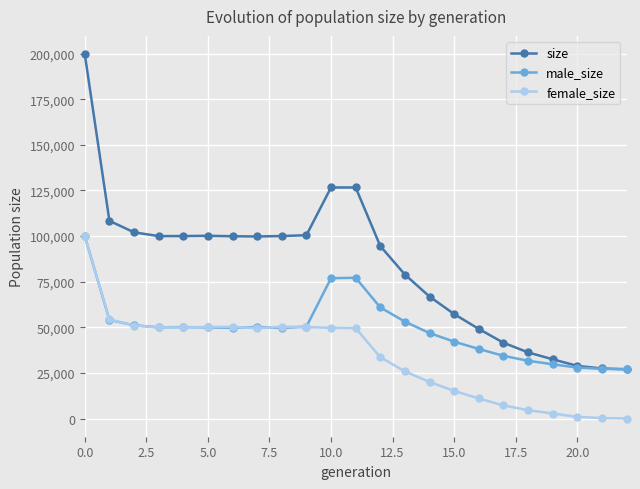

True or false: size and female_size cross at least once.

False